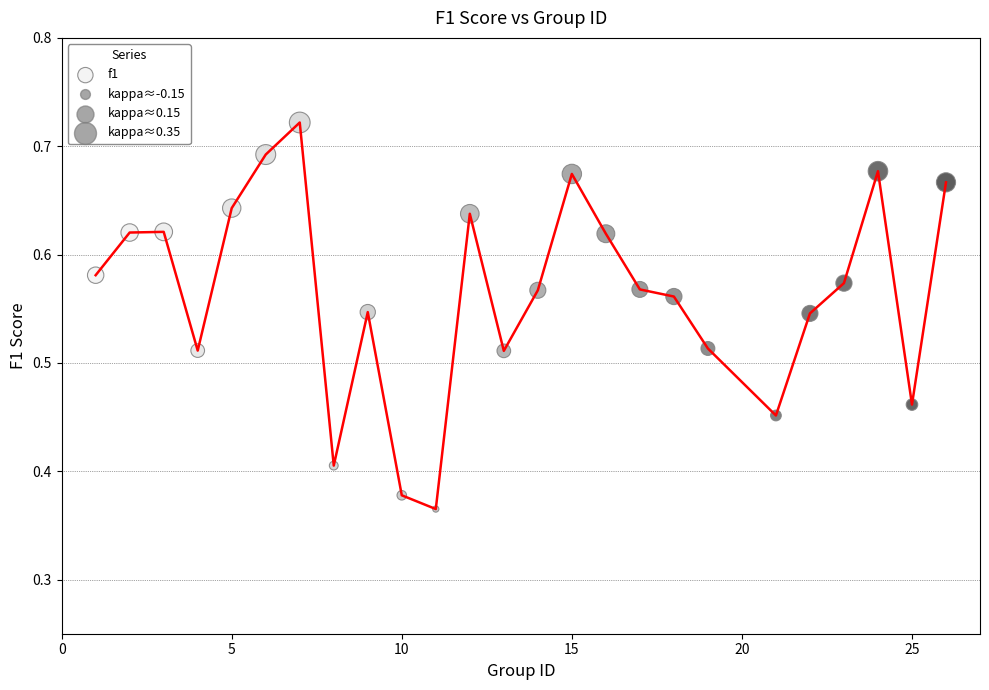

What is the range of X values (max minus min)?

25.0